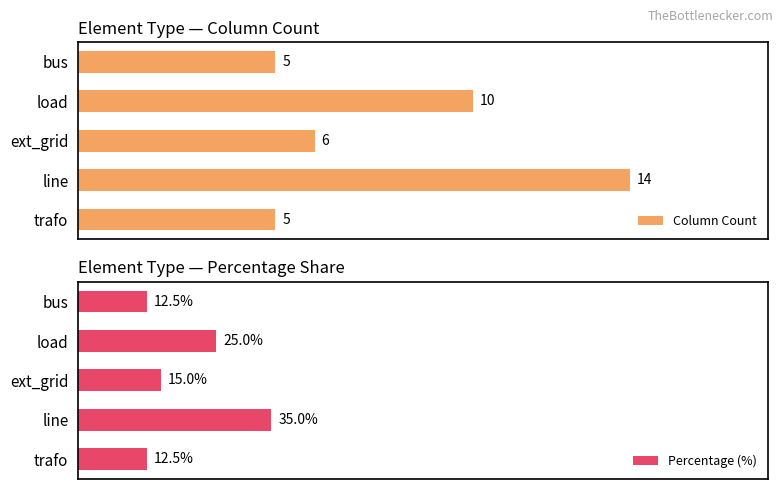

What is the value of the Percentage (%) bar at the 3rd from the left?

15.0